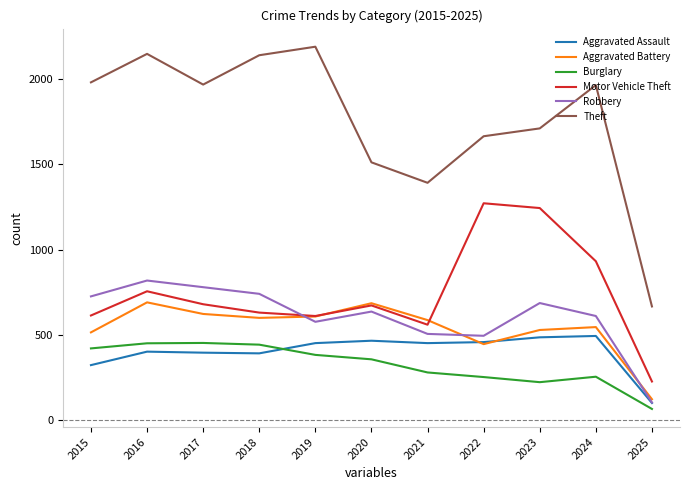

What is the spread (max minus min) of values at 2023?

1488